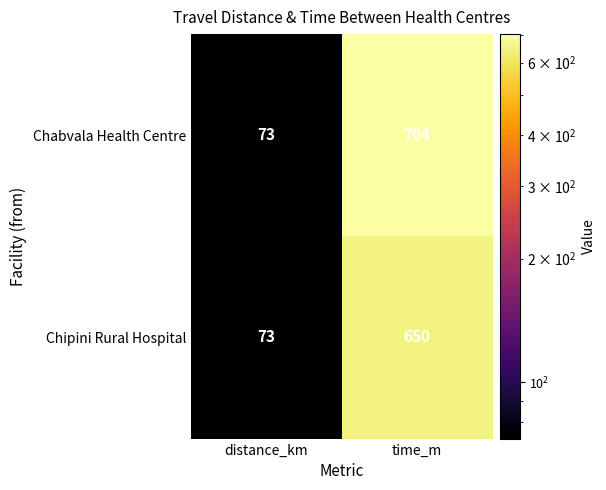

Which series has the largest range (max minus min)?

Chabvala Health Centre